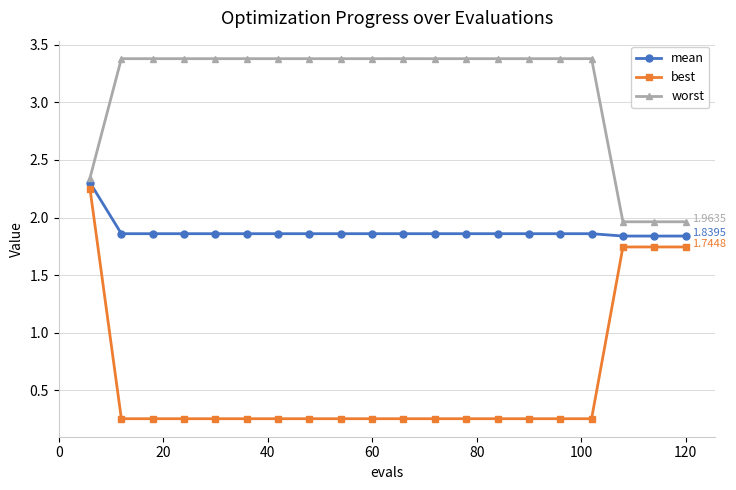

At how many categories does at least one series exceed 0?

20